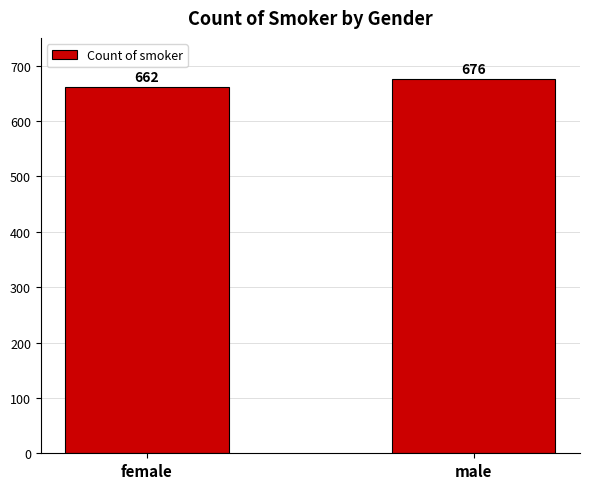

What is the greatest value displayed?

676